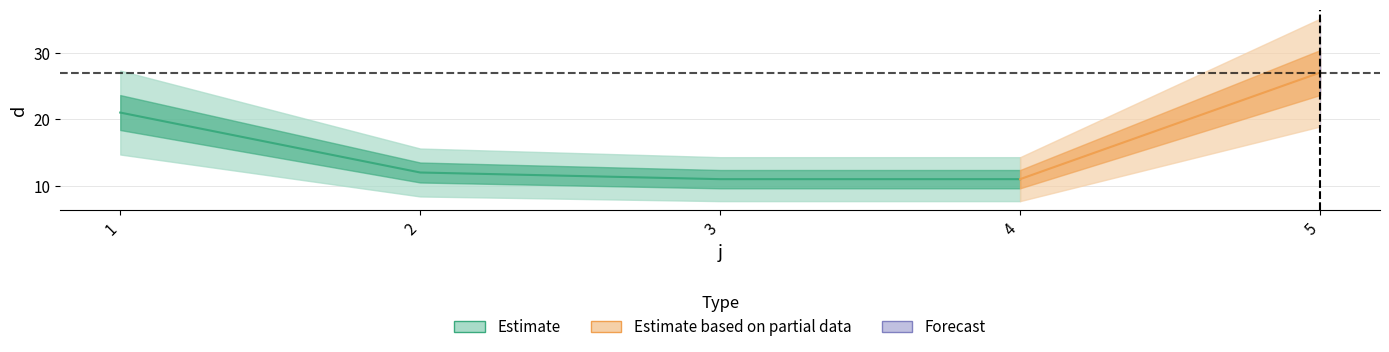

Reading left to right, what are all the values shown in this chart?

1=21	2=12	3=11	4=11	5=27